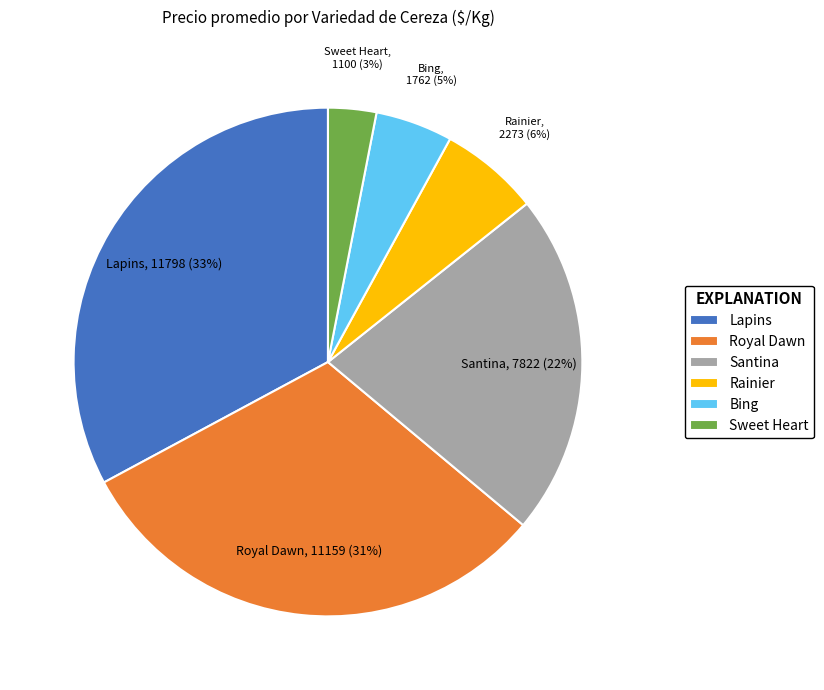

Is the sum of Rainier and Lapins greater than half?

No